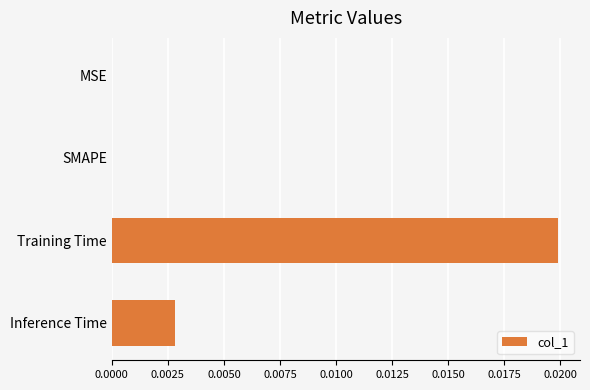

Which has a higher value, Inference Time or Training Time?

Training Time